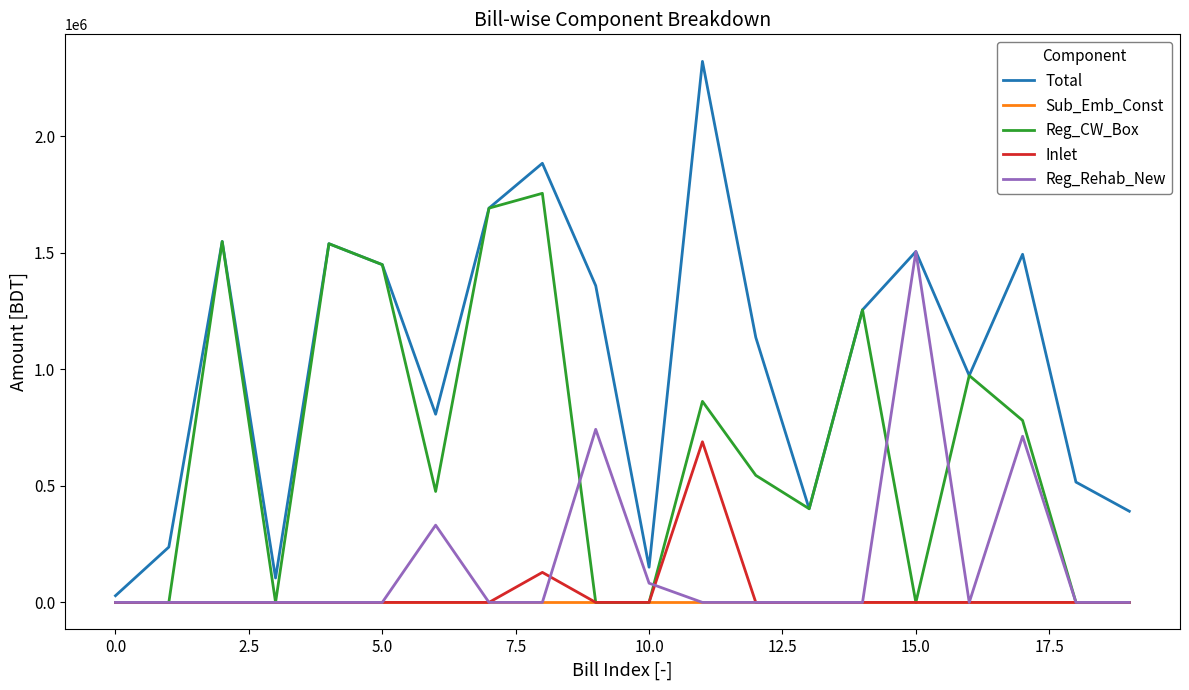

Does the chart have visible grid lines?

No